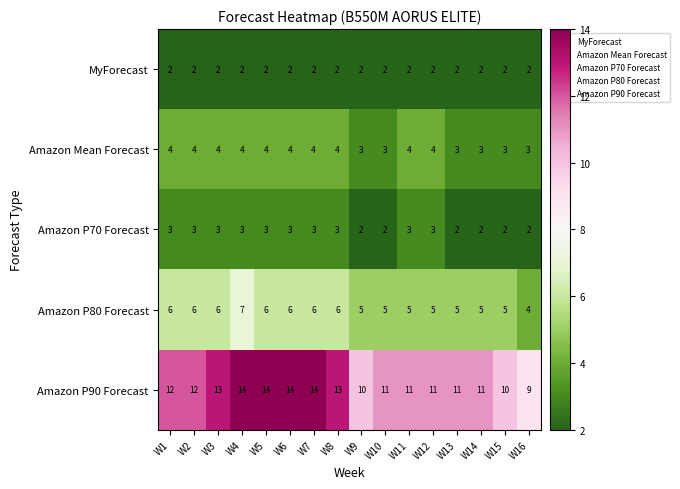

True or false: Amazon Mean Forecast has a value of 3 at W15.

True